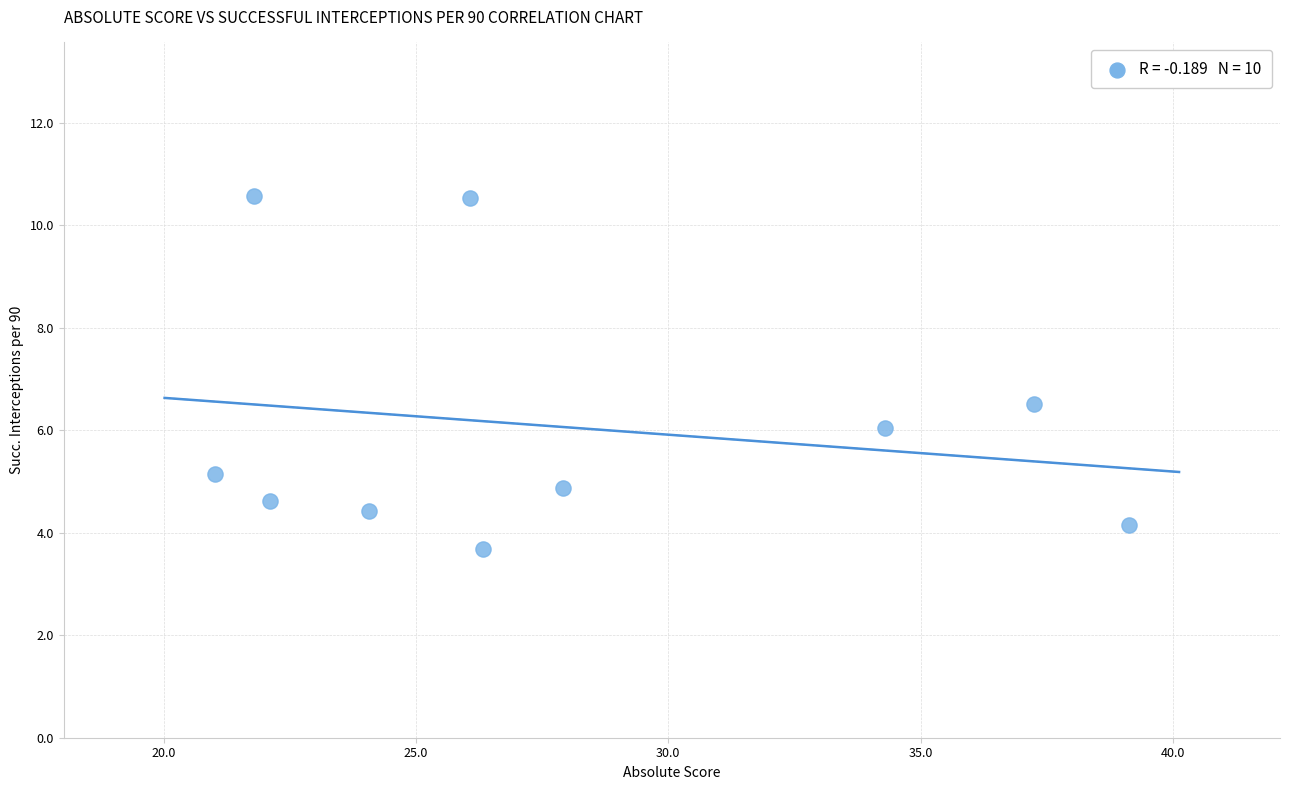

What is the average X value?

28.0